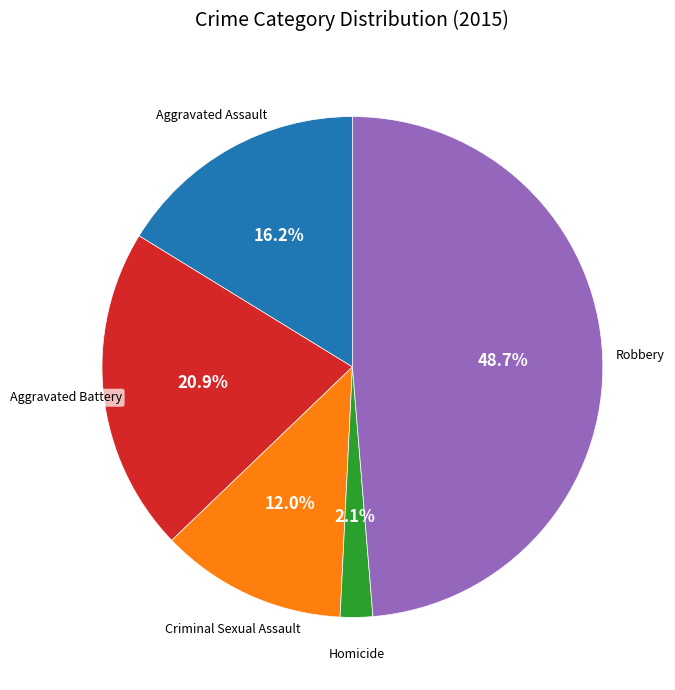

Is there any slice that represents more than half of the pie?

No